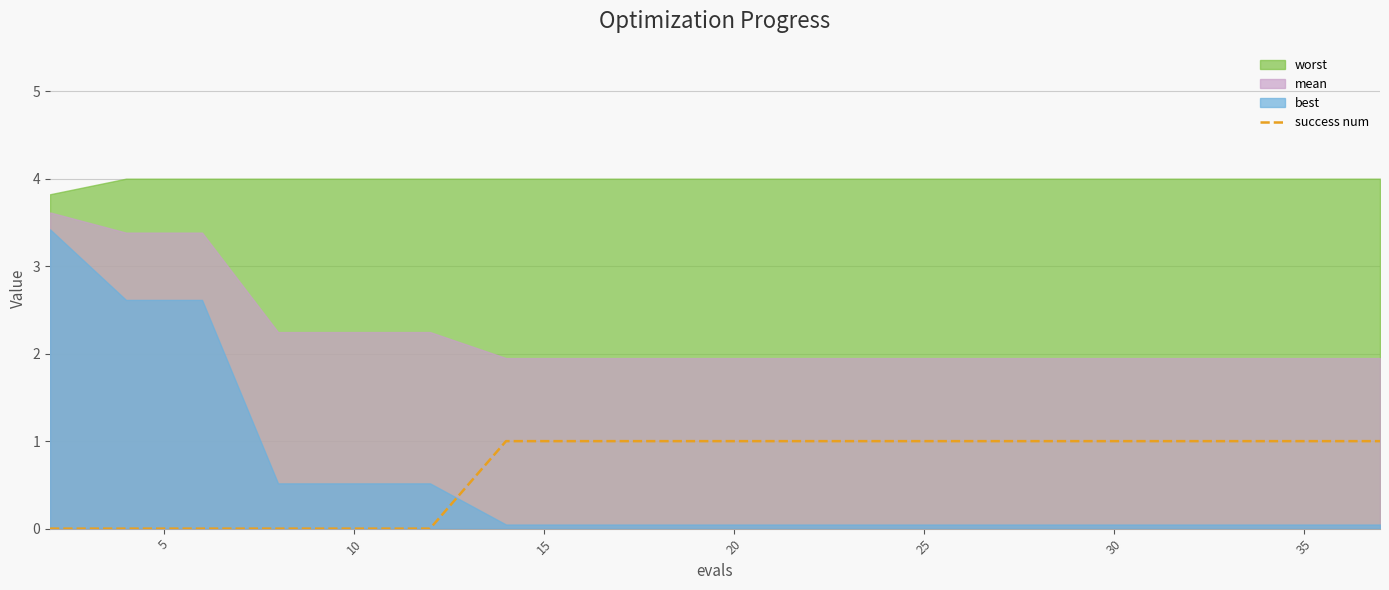

How many categories are shown in the chart?

20